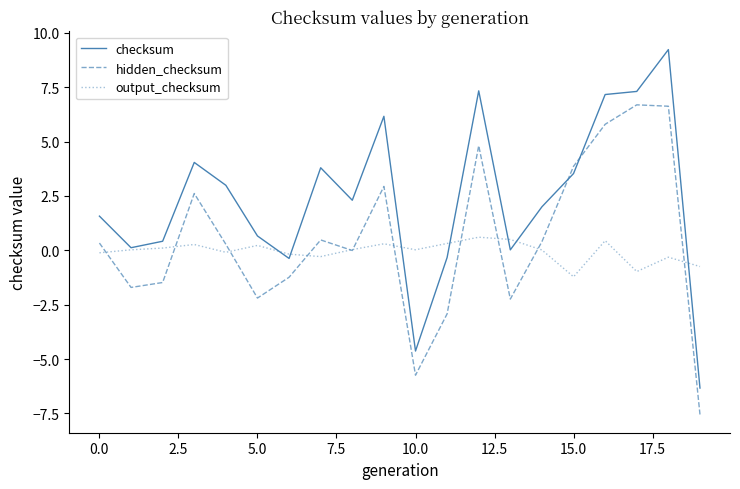

Does the chart have visible grid lines?

No